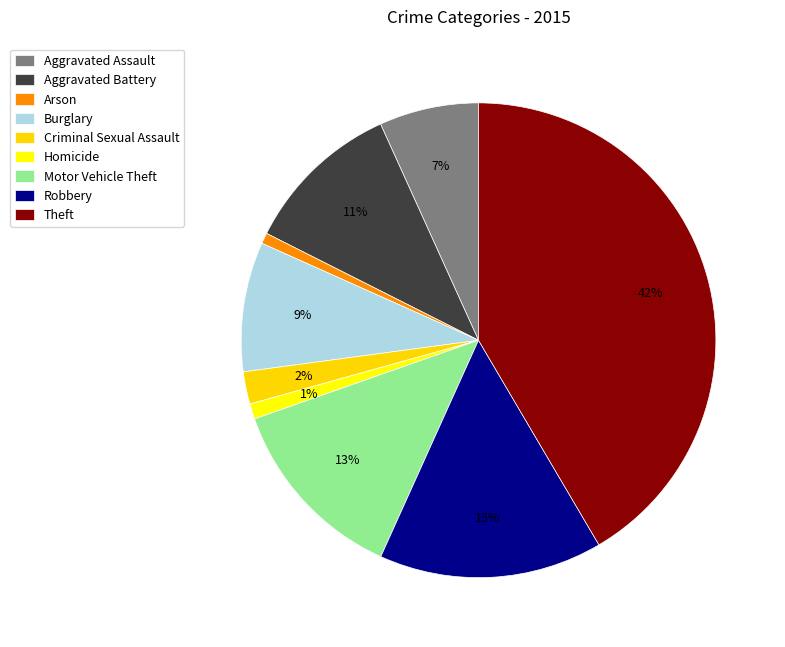

What percentage is the Theft slice, to the nearest percent?

42%